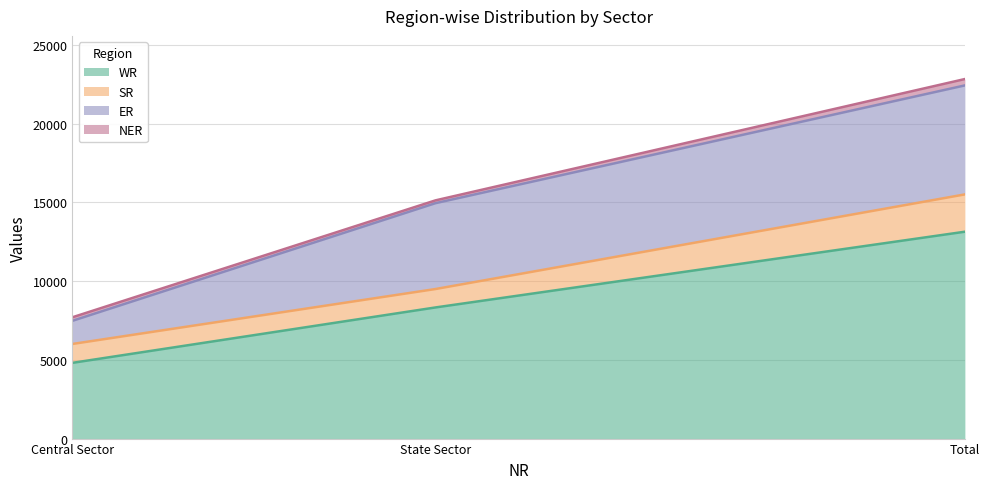

Is the value of WR at Central Sector greater than the value of SR at State Sector?

Yes